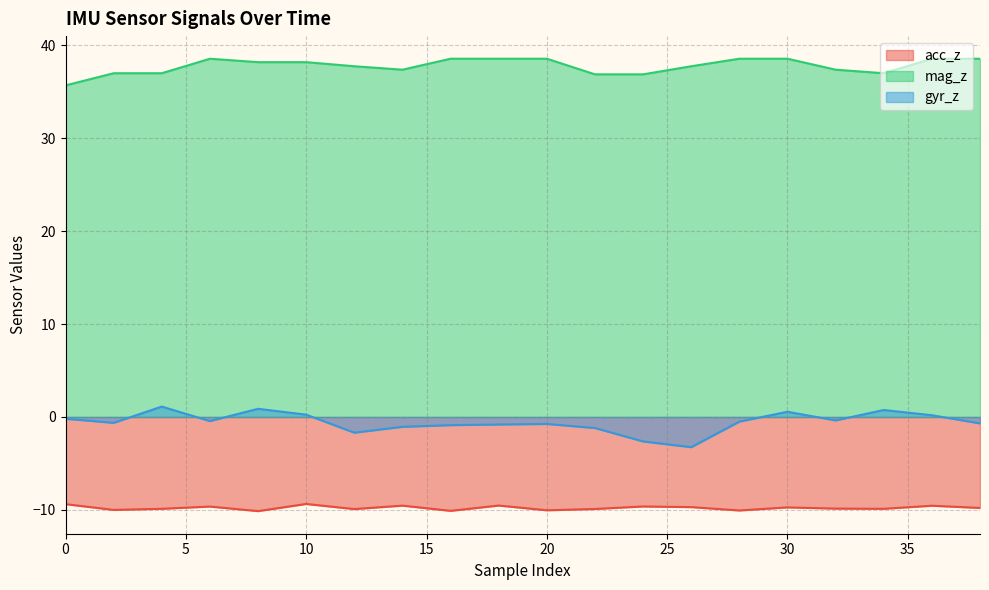

Where is the first local minimum for gyr_z?

2